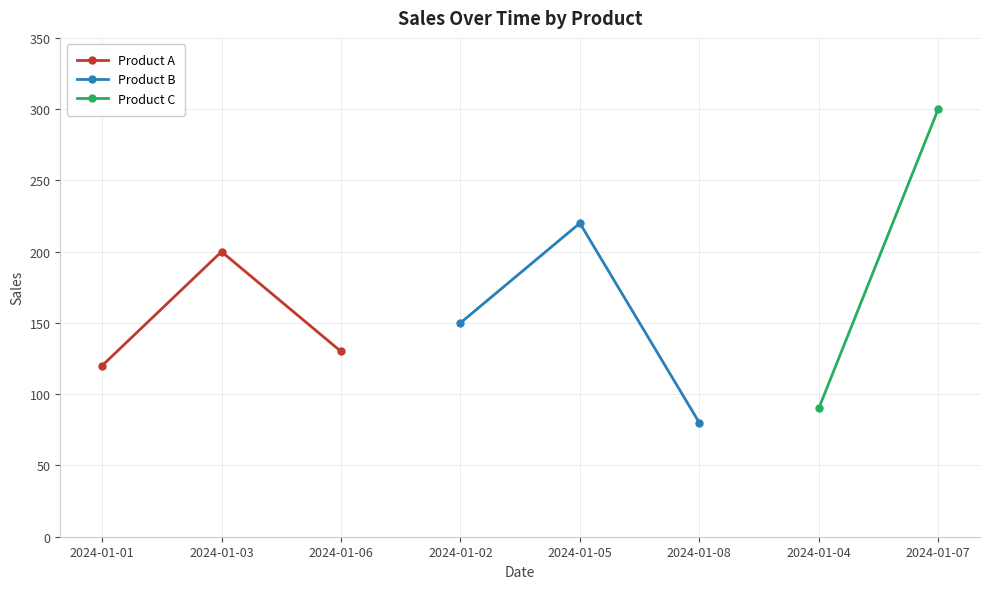

What is the difference between the maximum and second lowest values in the Product B series?

70